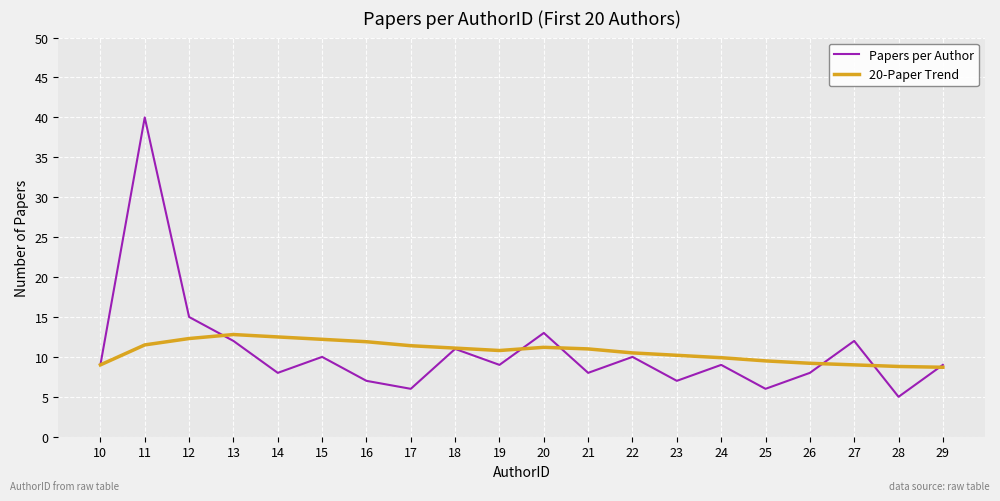

The value of Papers per Author at 14 is 10.5. True or false?

False